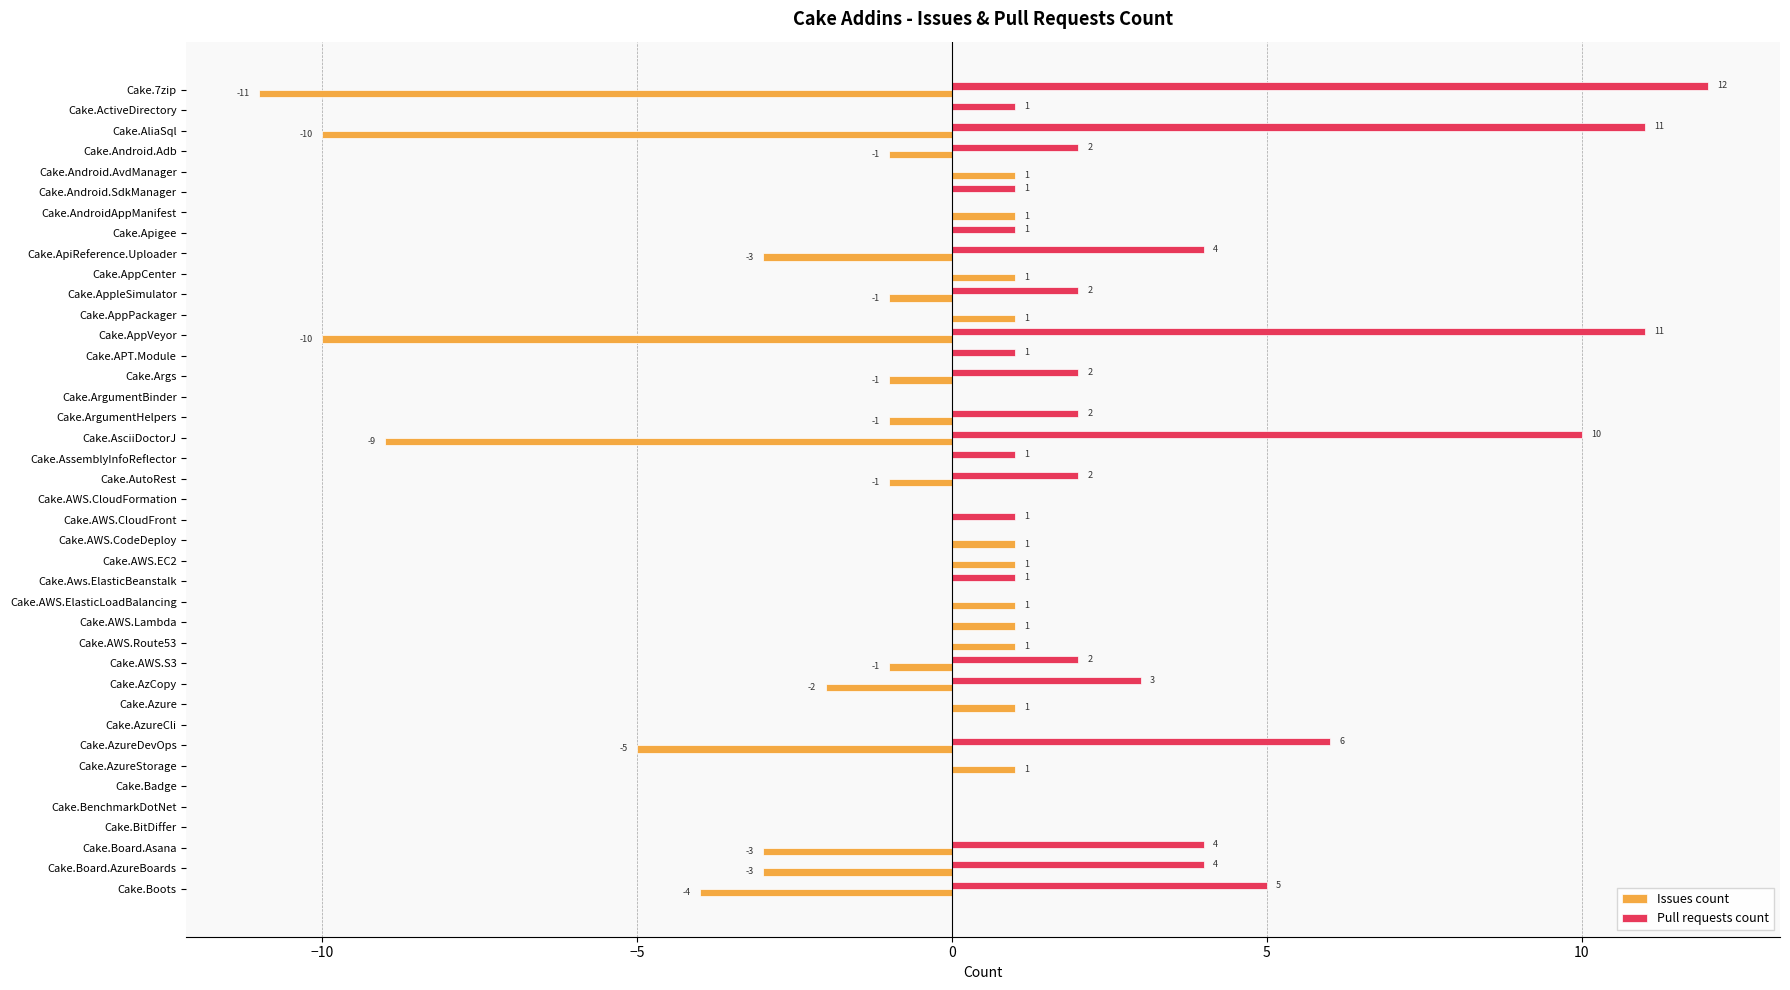

The Pull requests count series shows 0 at Cake.AWS.Lambda. True or false?

True